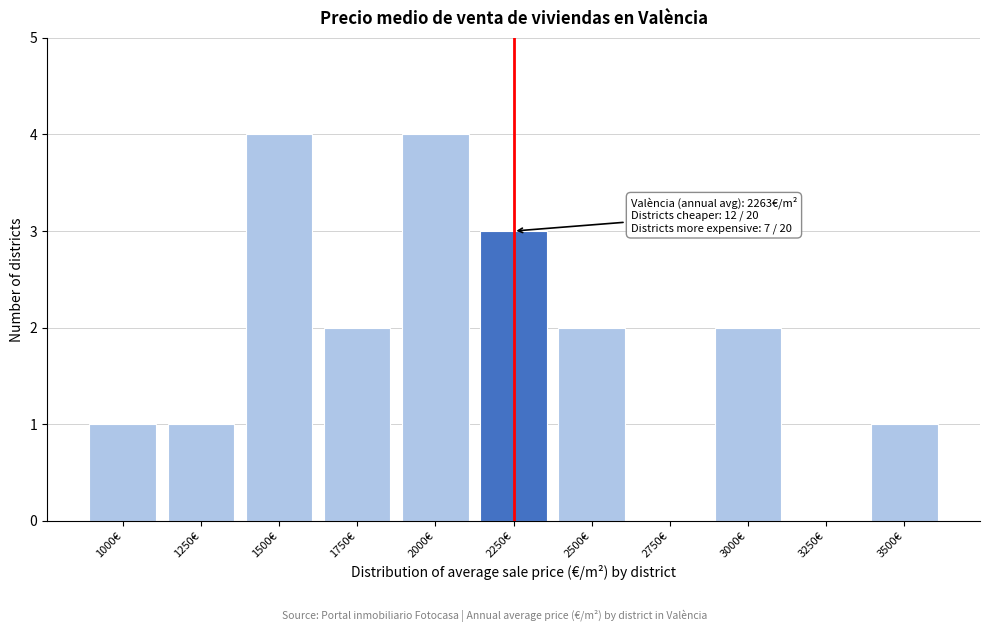

Reading left to right, extract all data points from this chart.

1000€=1	1250€=1	1500€=4	1750€=2	2000€=4	2250€=3	2500€=2	2750€=0	3000€=2	3250€=0	3500€=1